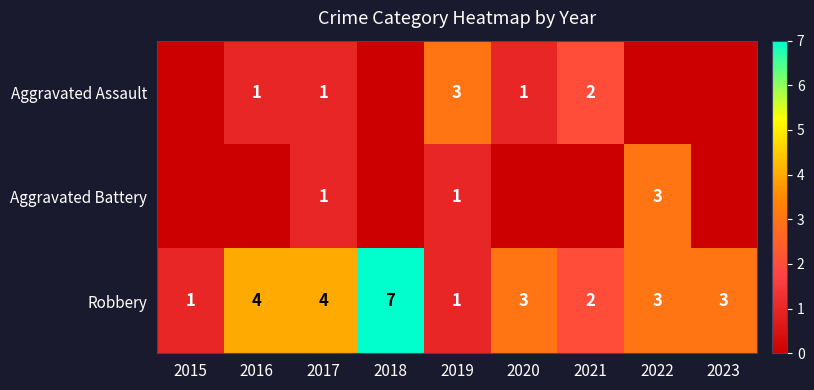

What is the sum of the Robbery values at 2019 and 2021?

3